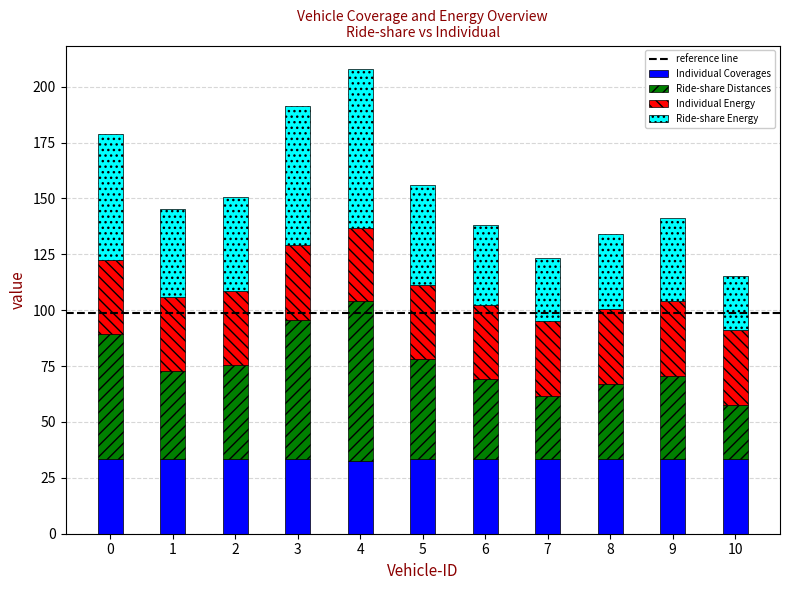

What is the minimum value for Individual Coverages?

32.7